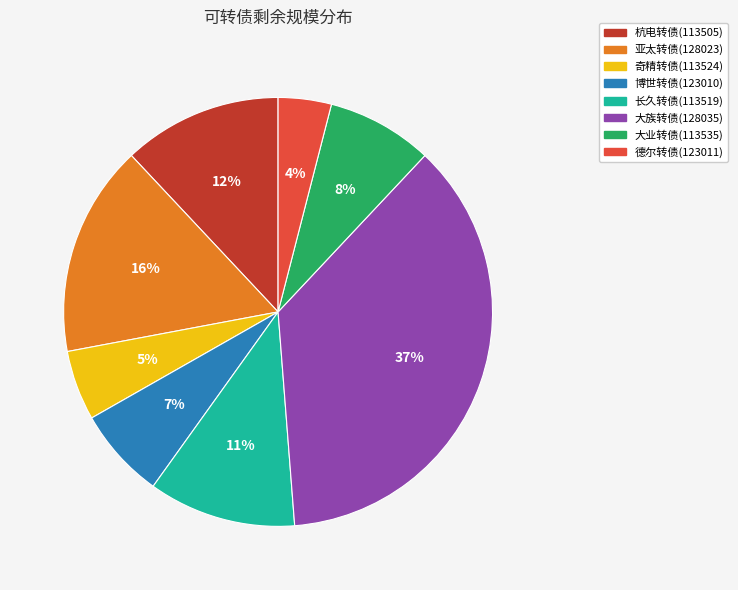

To the nearest percent, what is the average slice percentage?

12%